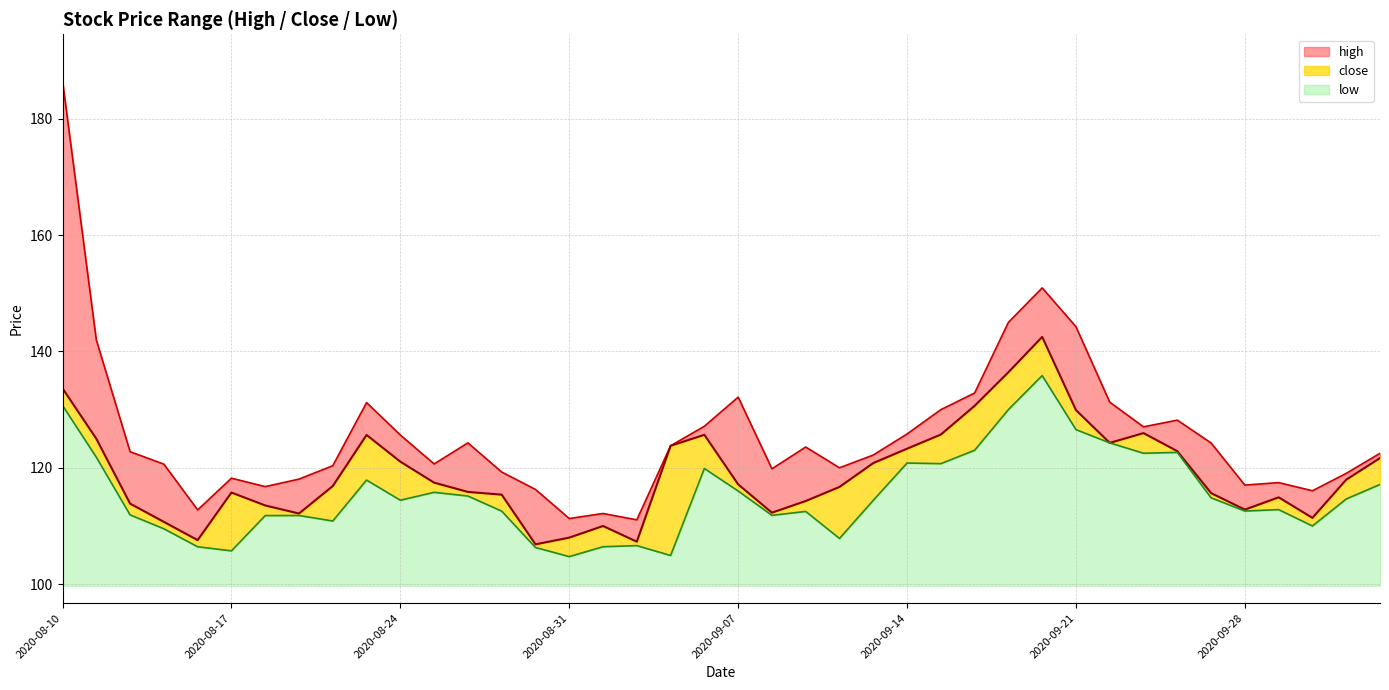

Where is the first local minimum for high?

2020-08-14